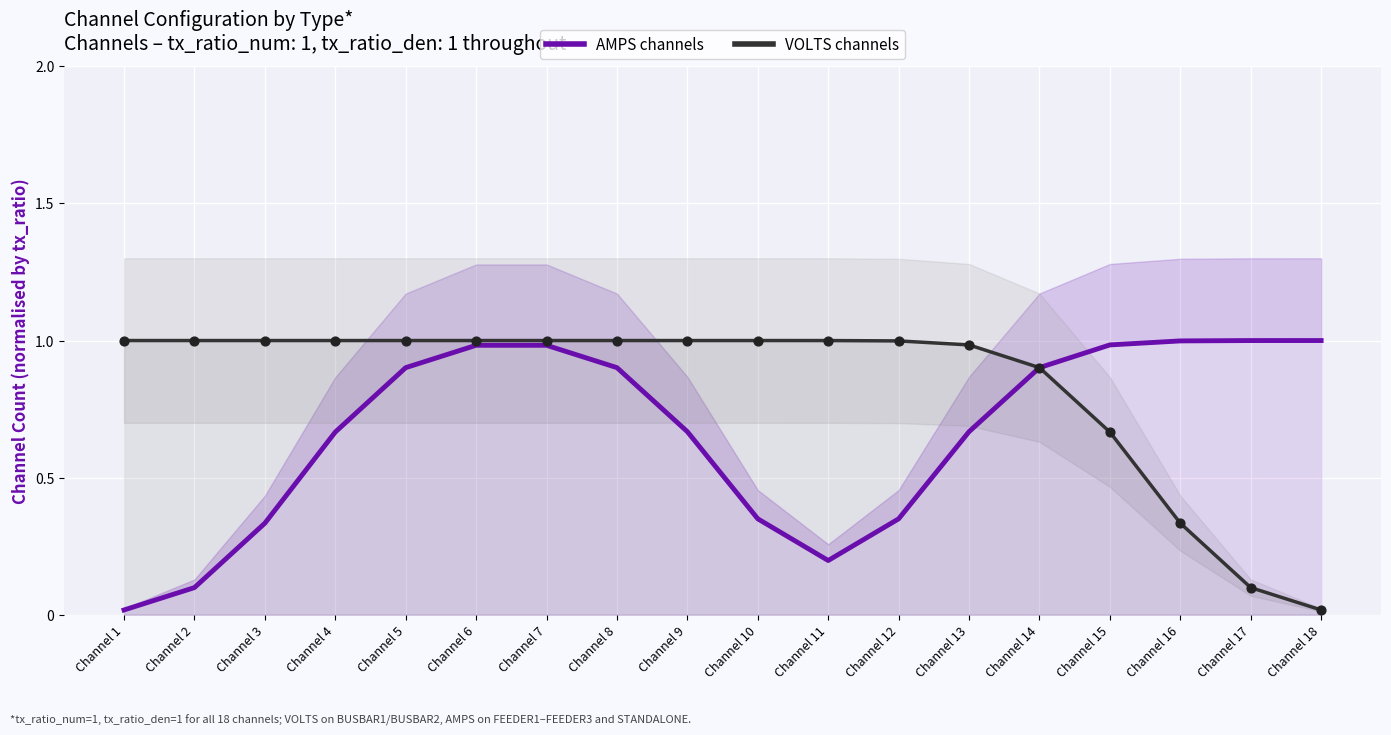

At how many categories does at least one series exceed 0?

18